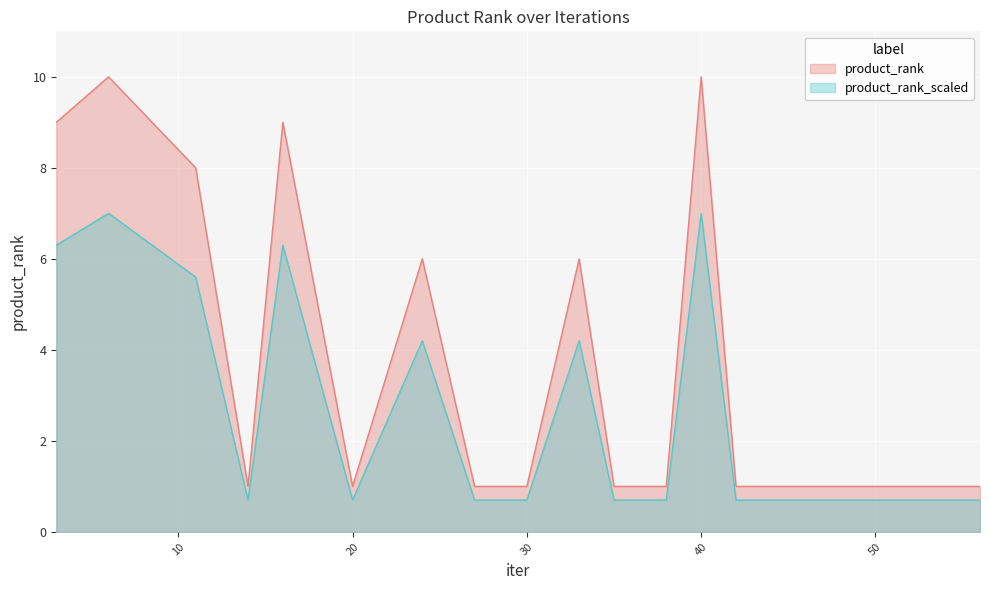

Approximately how many times larger is the value at 27 compared to 33?

0.2